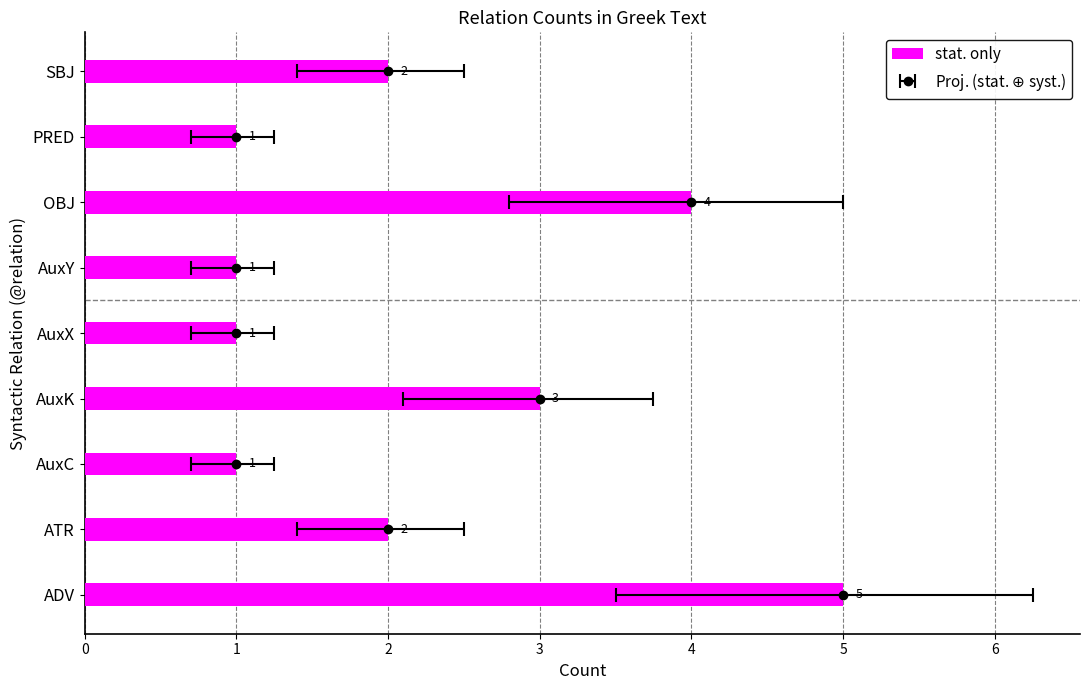

How many values are between 1 and 3?

7